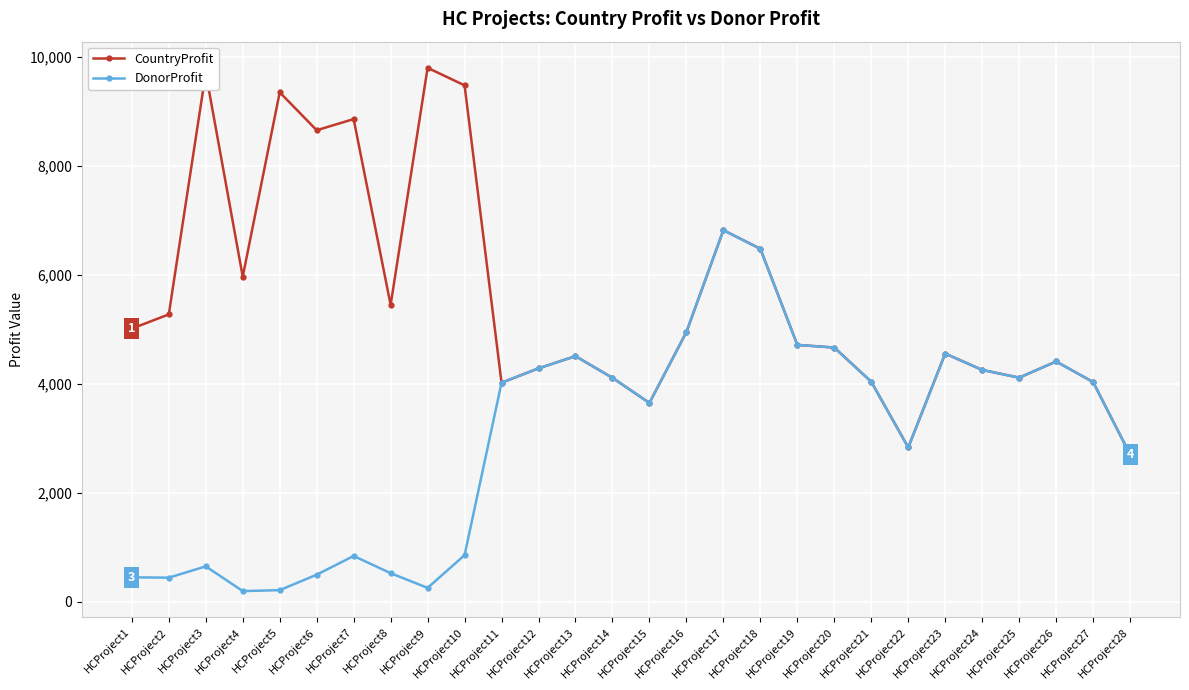

At which label does DonorProfit first exceed 4032?

HCProject12